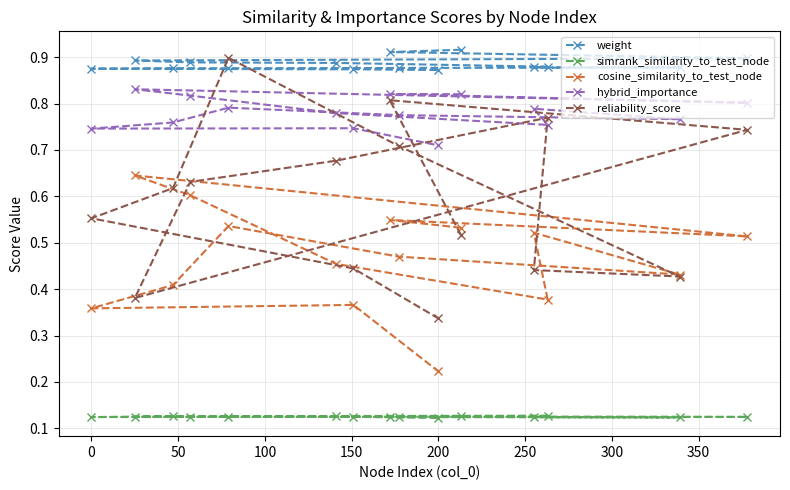

At which label does hybrid_importance reach its minimum?

200